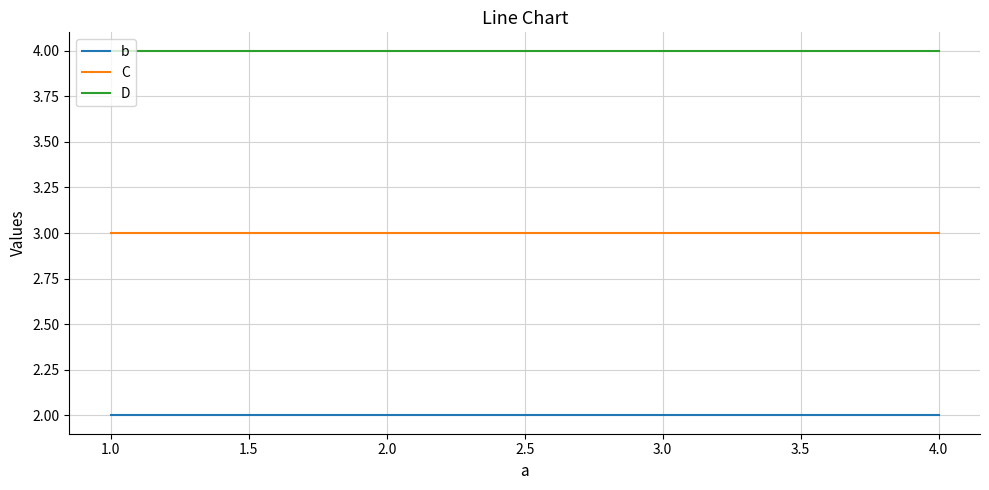

Which series has the largest total across all categories?

D